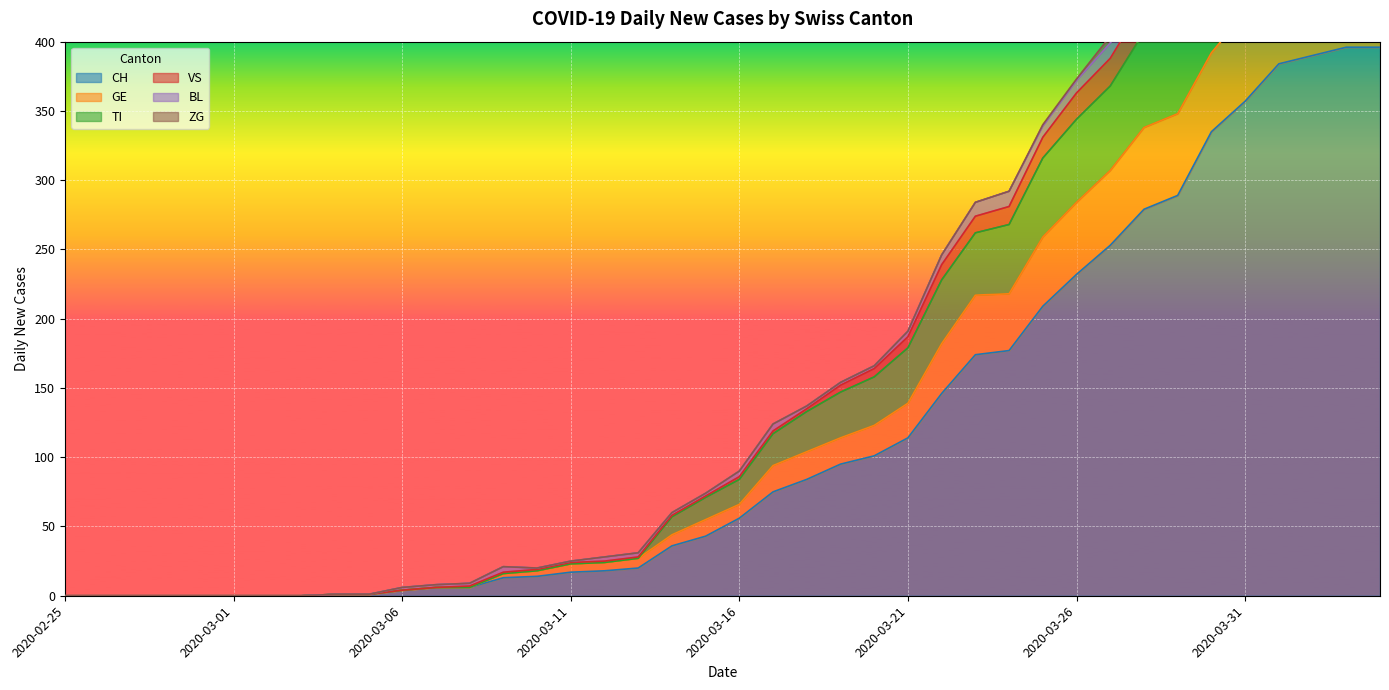

What is the maximum value for CH?

396